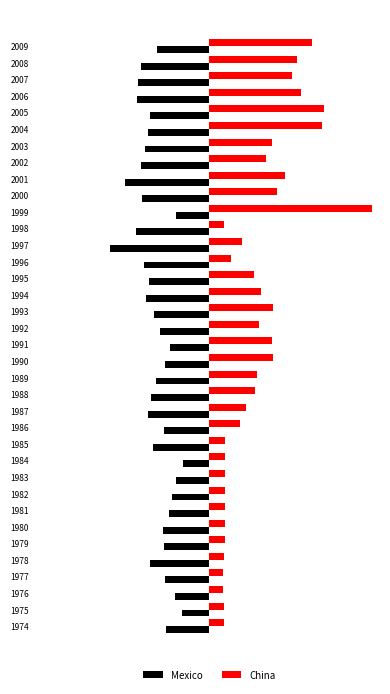

What are all the series names shown in the legend?

Mexico, China